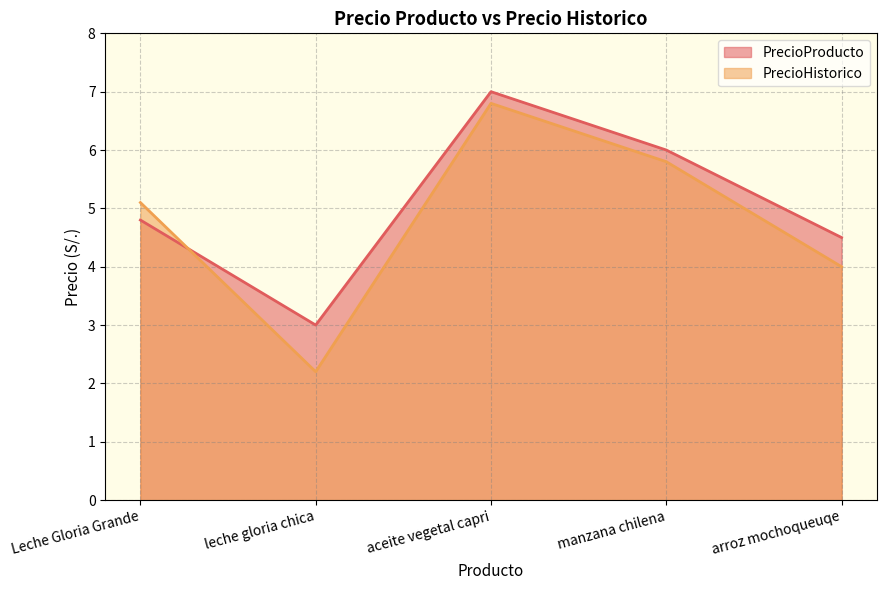

What are all the series names shown in the legend?

PrecioProducto, PrecioHistorico